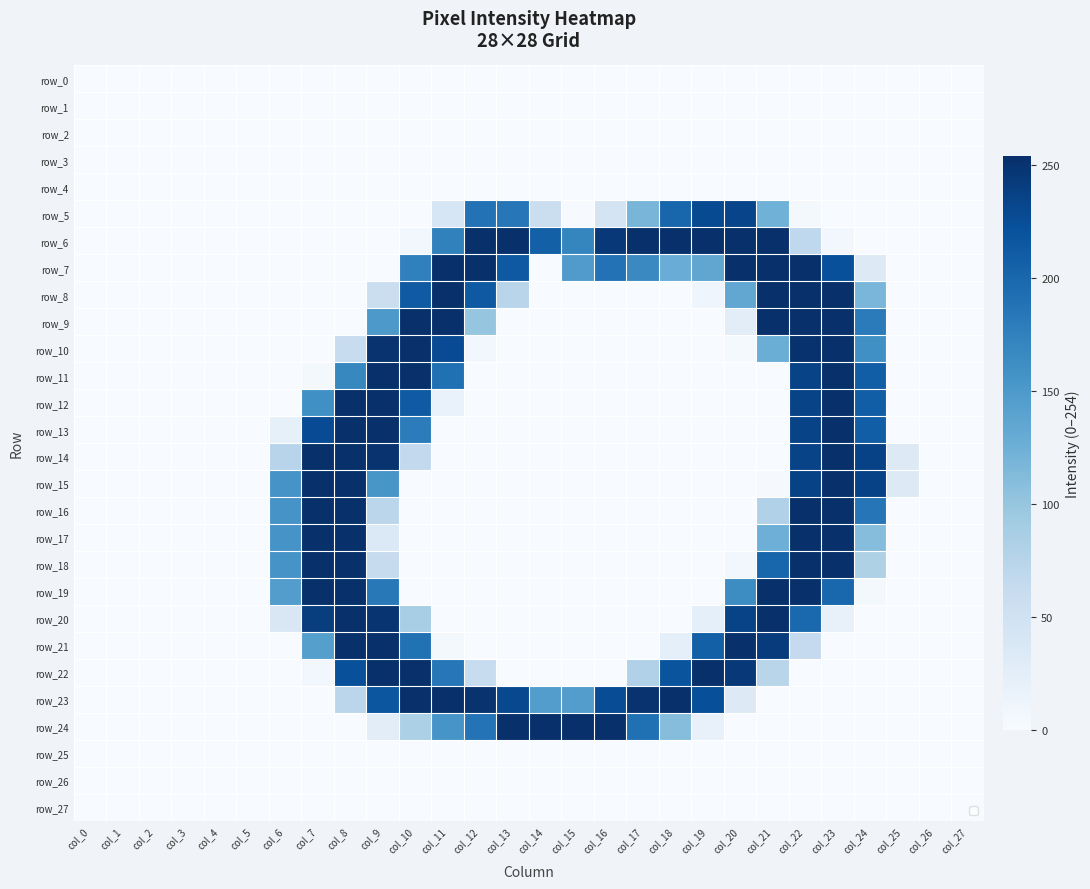

Which series has the widest spread of values?

row_6